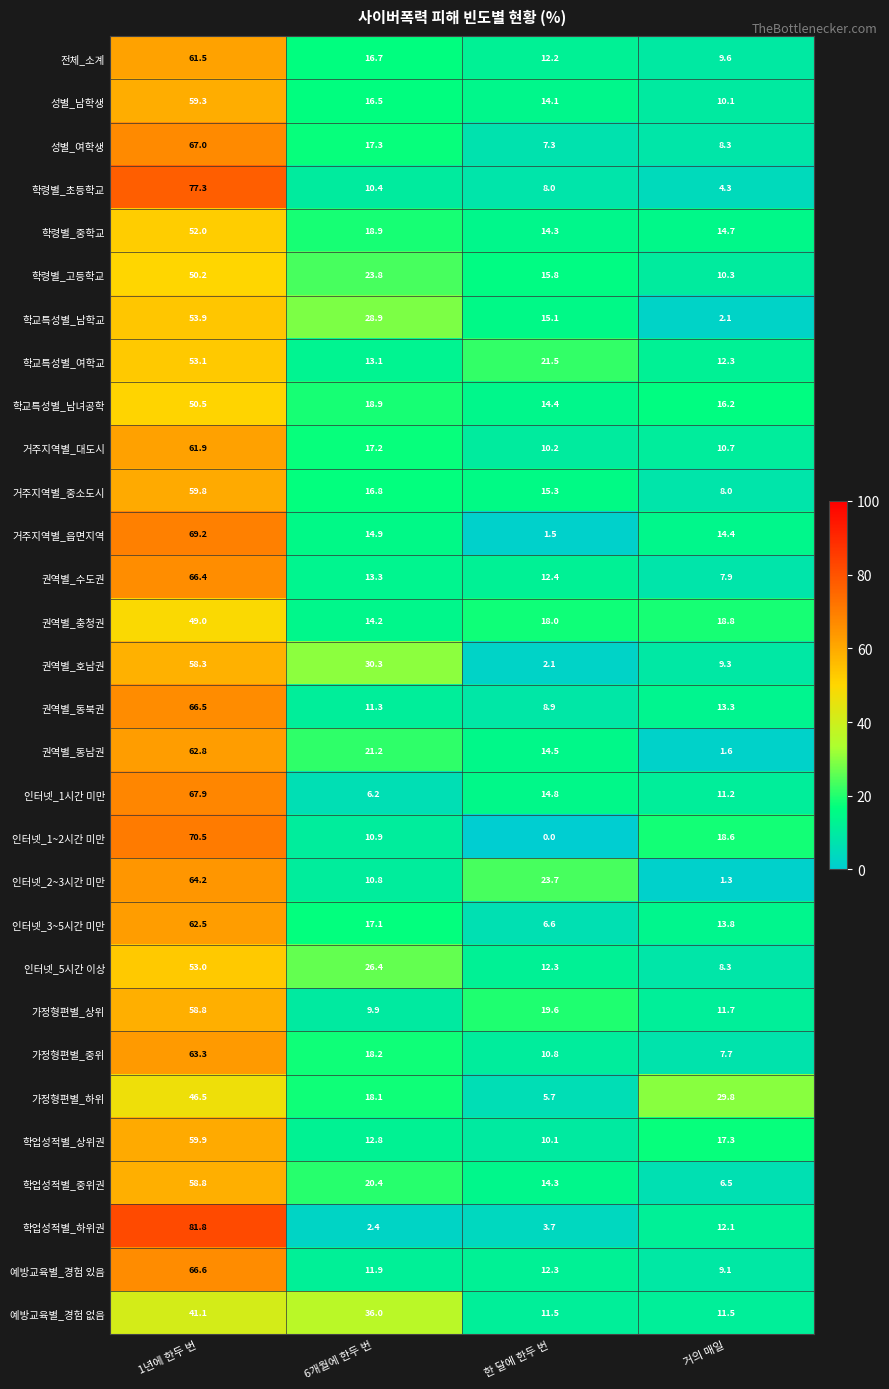

True or false: 인터넷_5시간 이상 has a value of 21.6 at 1년에 한두 번.

False